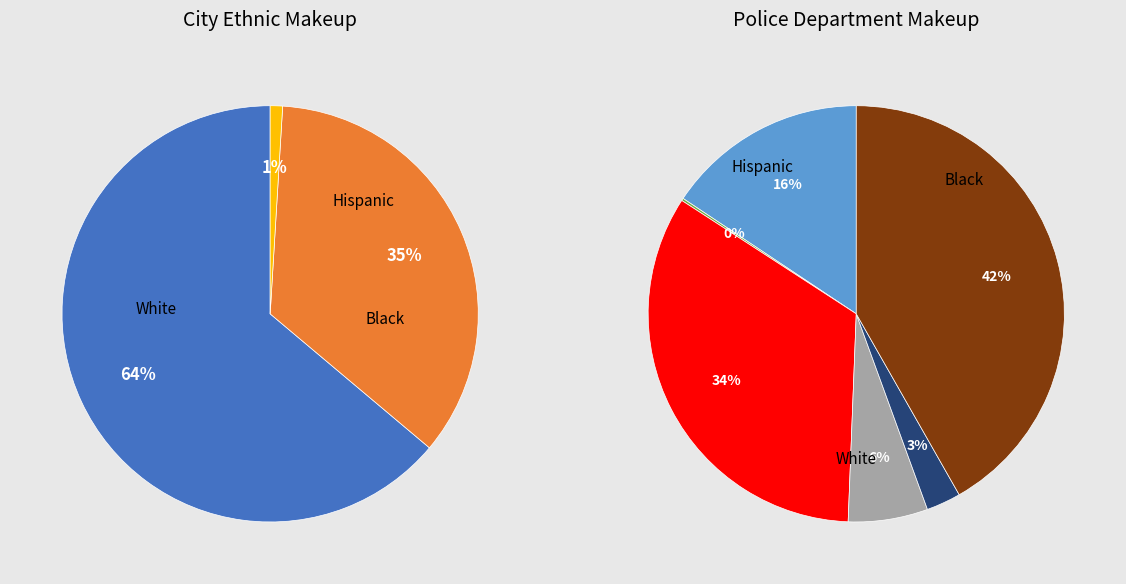

To the nearest percent, what percentage of the pie is signal segment 8?

2%